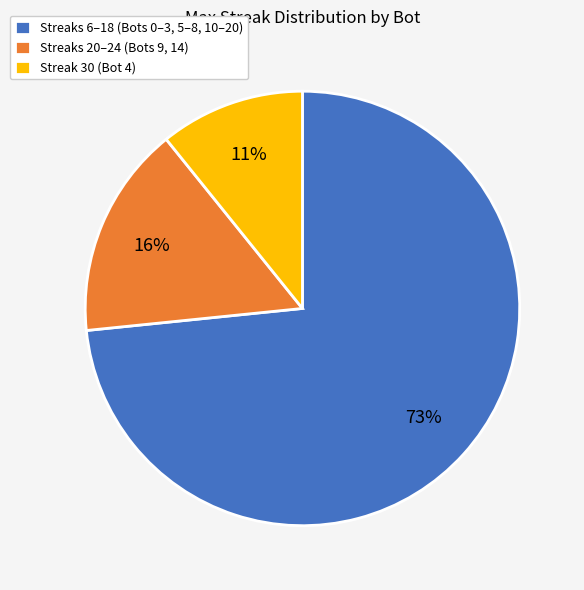

To the nearest percent, what is the difference between the Streak 30 (Bot 4) and Streaks 20–24 (Bots 9, 14) slice percentages?

5%